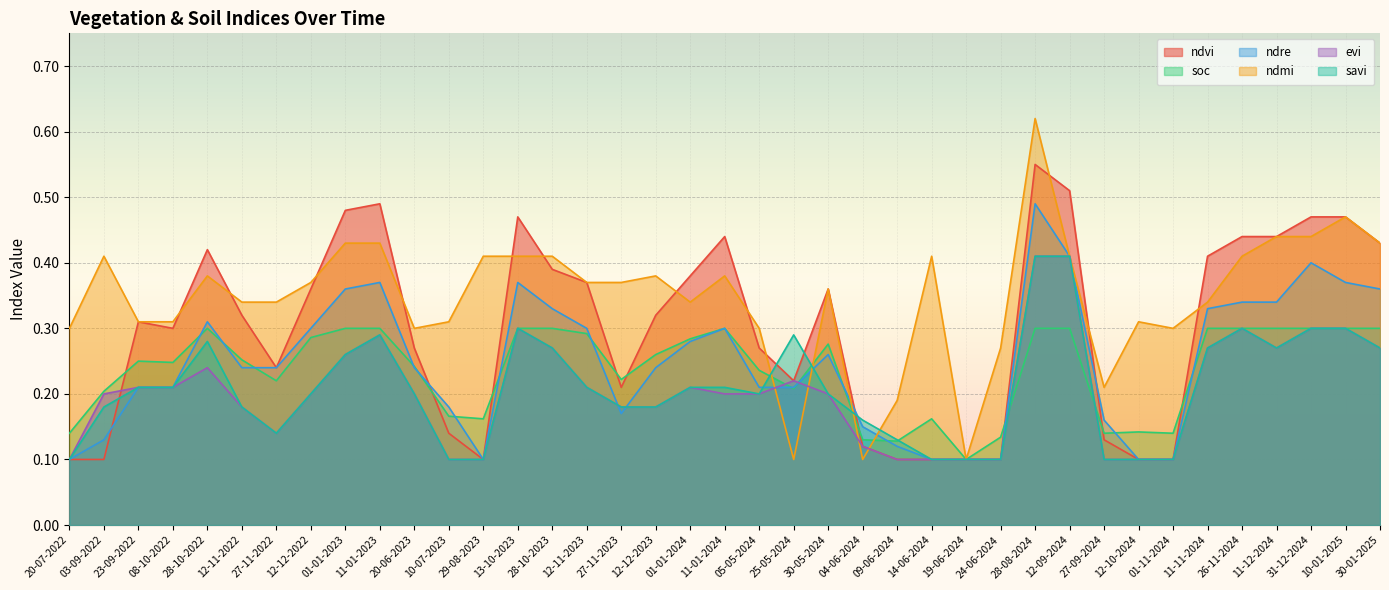

Reading left to right, list all the values displayed in this chart.

ndvi: 0.1	0.1	0.3	0.3	0.4	0.3	0.2	0.4	0.5	0.5	0.3	0.1	0.1	0.5	0.4	0.4	0.2	0.3	0.4	0.4	0.3	0.2	0.4	0.1	0.1	0.1	0.1	0.1	0.6	0.5	0.1	0.1	0.1	0.4	0.4	0.4	0.5	0.5	0.4
soc: 0.1	0.2	0.2	0.2	0.3	0.3	0.2	0.3	0.3	0.3	0.2	0.2	0.2	0.3	0.3	0.3	0.2	0.3	0.3	0.3	0.2	0.2	0.3	0.1	0.1	0.2	0.1	0.1	0.3	0.3	0.1	0.1	0.1	0.3	0.3	0.3	0.3	0.3	0.3
ndre: 0.1	0.1	0.2	0.2	0.3	0.2	0.2	0.3	0.4	0.4	0.2	0.2	0.1	0.4	0.3	0.3	0.2	0.2	0.3	0.3	0.2	0.2	0.3	0.1	0.1	0.1	0.1	0.1	0.5	0.4	0.2	0.1	0.1	0.3	0.3	0.3	0.4	0.4	0.4
ndmi: 0.3	0.4	0.3	0.3	0.4	0.3	0.3	0.4	0.4	0.4	0.3	0.3	0.4	0.4	0.4	0.4	0.4	0.4	0.3	0.4	0.3	0.1	0.4	0.1	0.2	0.4	0.1	0.3	0.6	0.4	0.2	0.3	0.3	0.3	0.4	0.4	0.4	0.5	0.4
evi: 0.1	0.2	0.2	0.2	0.2	0.2	0.1	0.2	0.3	0.3	0.2	0.1	0.1	0.3	0.3	0.2	0.2	0.2	0.2	0.2	0.2	0.2	0.2	0.1	0.1	0.1	0.1	0.1	0.4	0.4	0.1	0.1	0.1	0.3	0.3	0.3	0.3	0.3	0.3
savi: 0.1	0.2	0.2	0.2	0.3	0.2	0.1	0.2	0.3	0.3	0.2	0.1	0.1	0.3	0.3	0.2	0.2	0.2	0.2	0.2	0.2	0.3	0.2	0.2	0.1	0.1	0.1	0.1	0.4	0.4	0.1	0.1	0.1	0.3	0.3	0.3	0.3	0.3	0.3